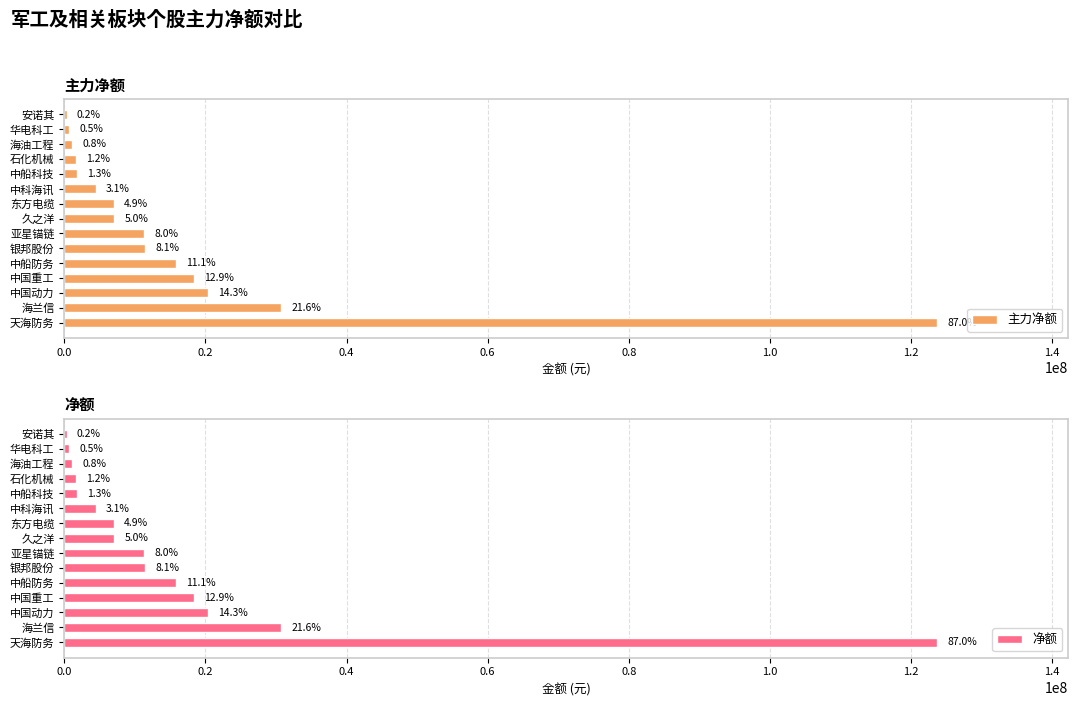

At 安诺其, list the series in order from largest to smallest.

主力净额, 净额